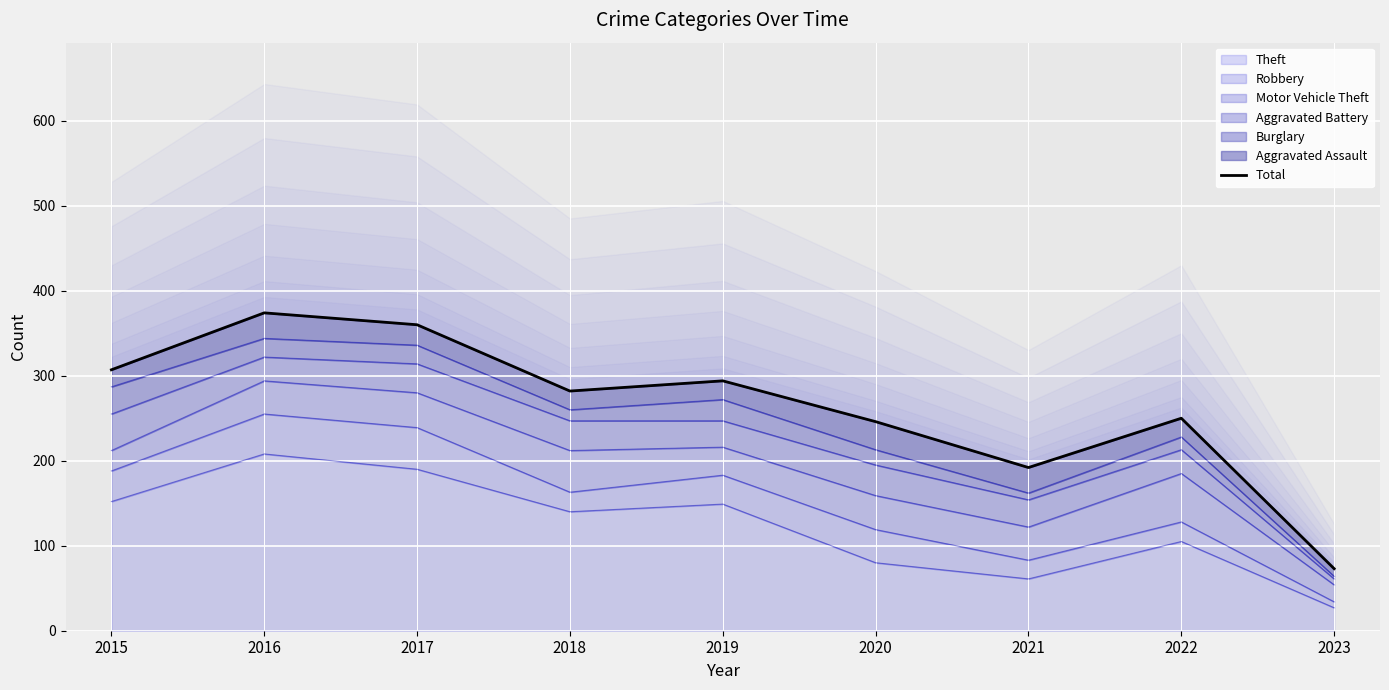

Approximately how many times larger is the value at 2023 compared to 2020?

0.3